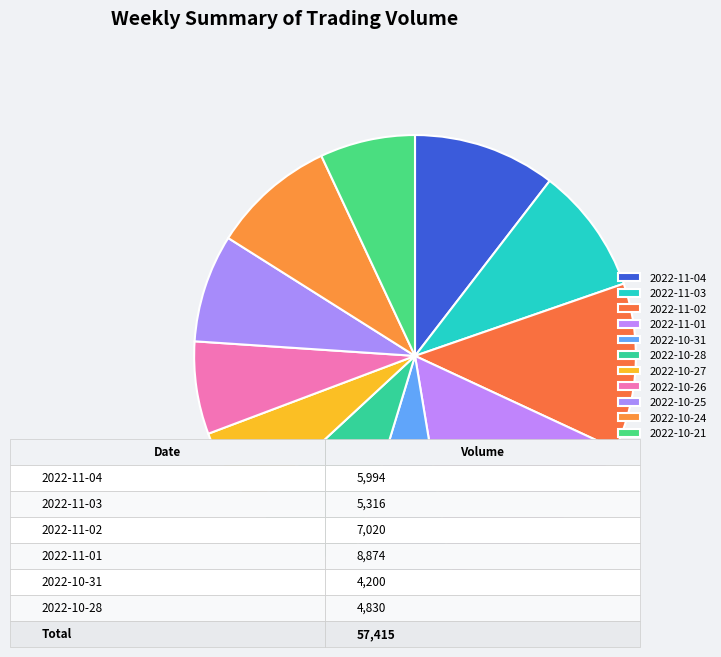

Combined, do 2022-11-03 and 2022-10-27 account for over 50%?

No